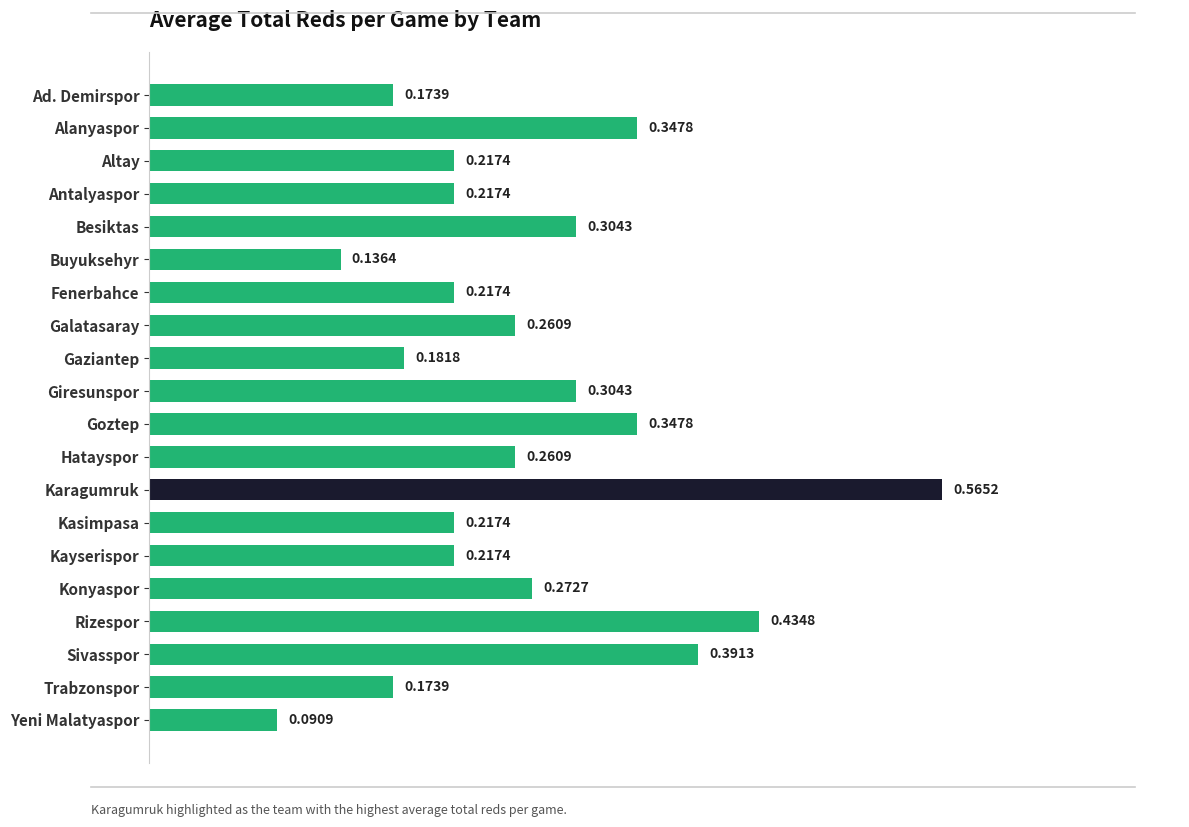

Which category has the lowest value across all series?

Yeni Malatyaspor